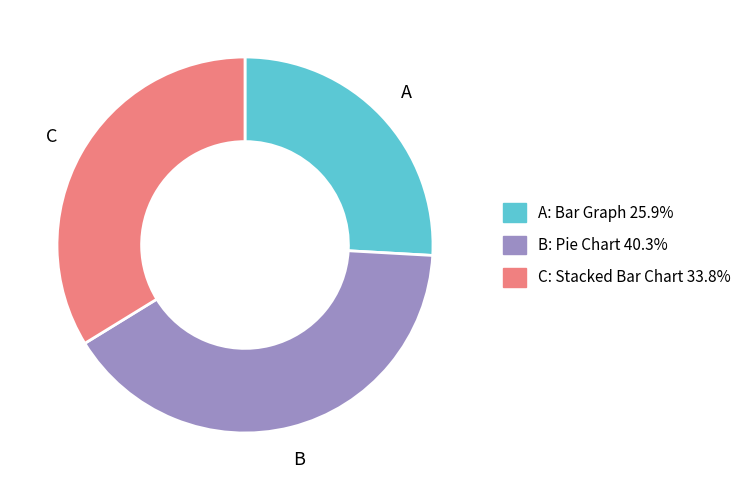

Is there a majority slice in this chart?

No